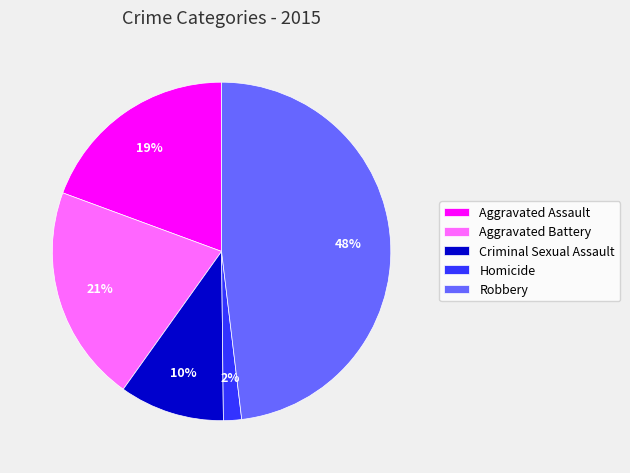

The Criminal Sexual Assault slice represents 10% of the pie. True or false?

True